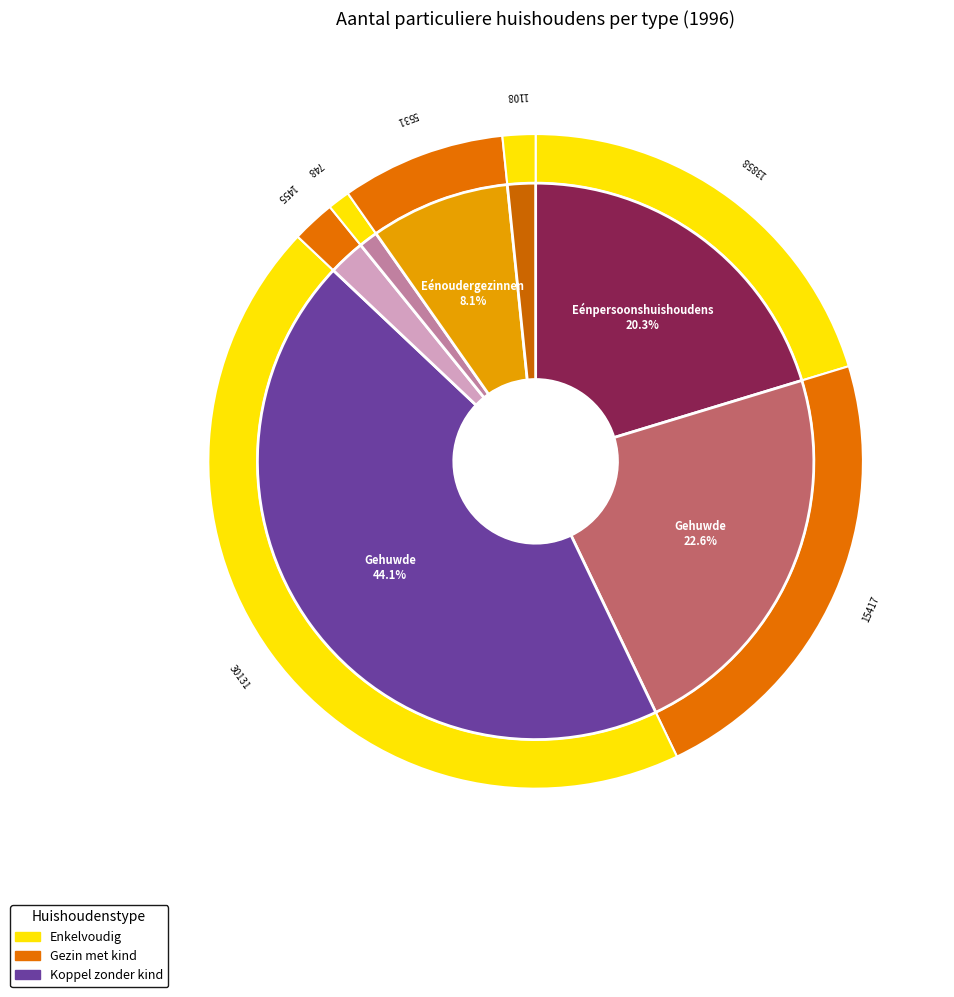

True or false: Andere private huishoudenstypes accounts for 2% of the total.

True